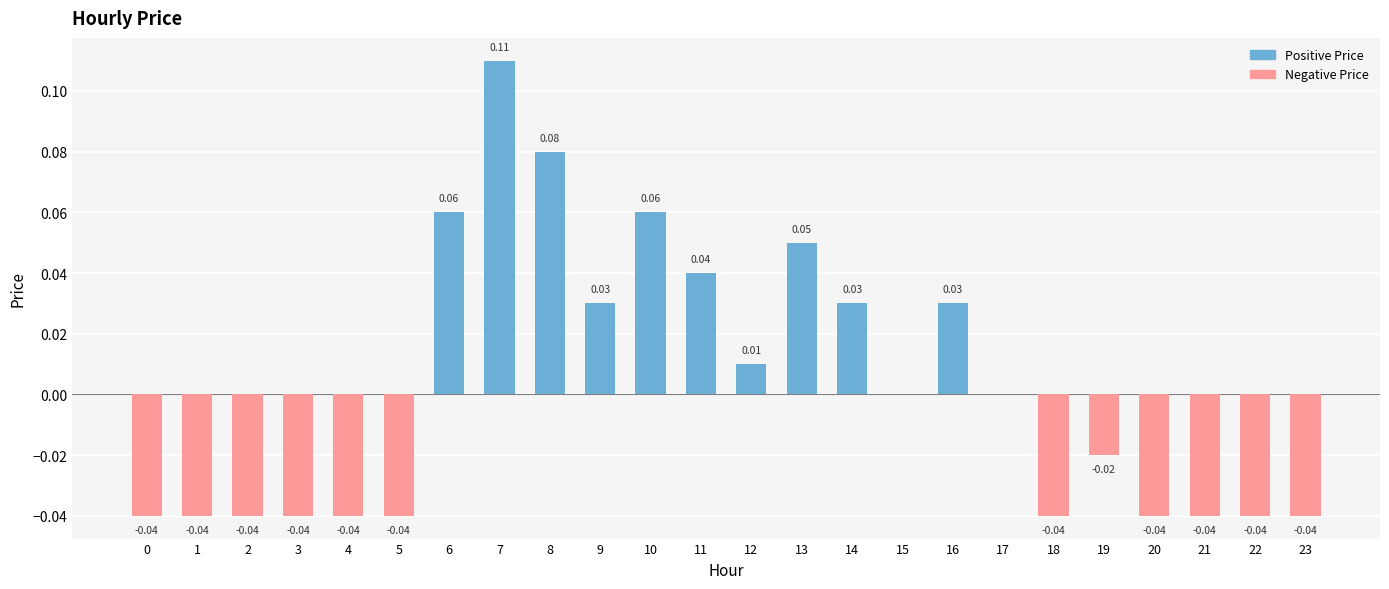

Are the bars horizontal?

No